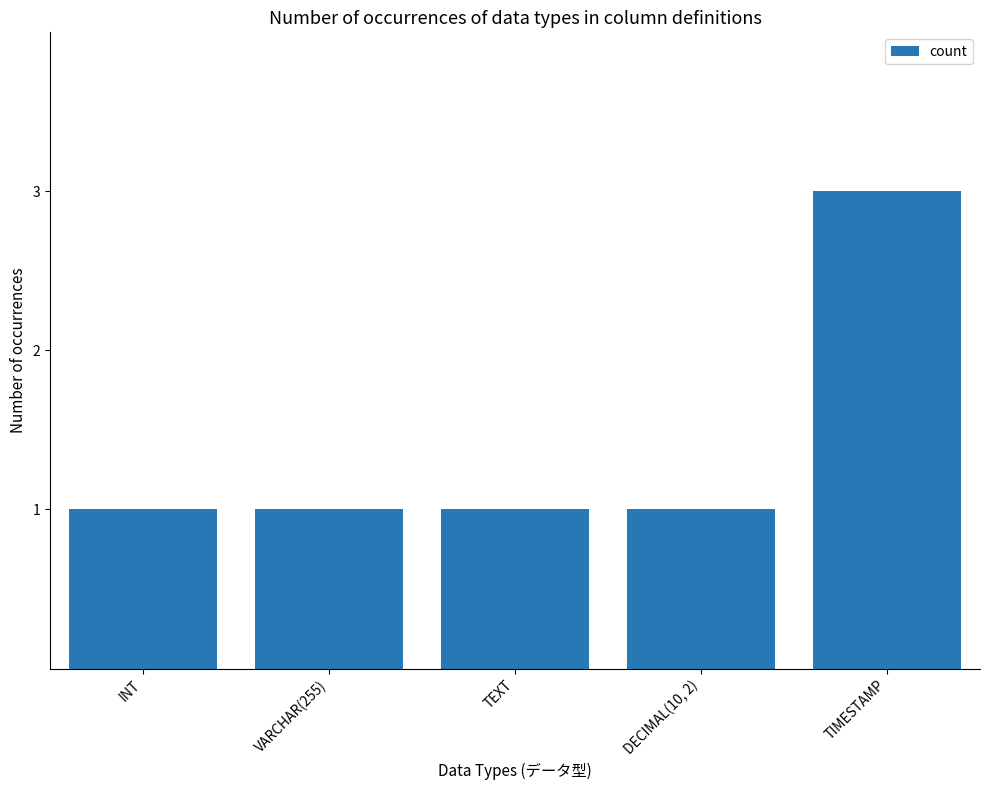

Reading left to right, what are all the values shown in this chart?

1	1	1	1	3